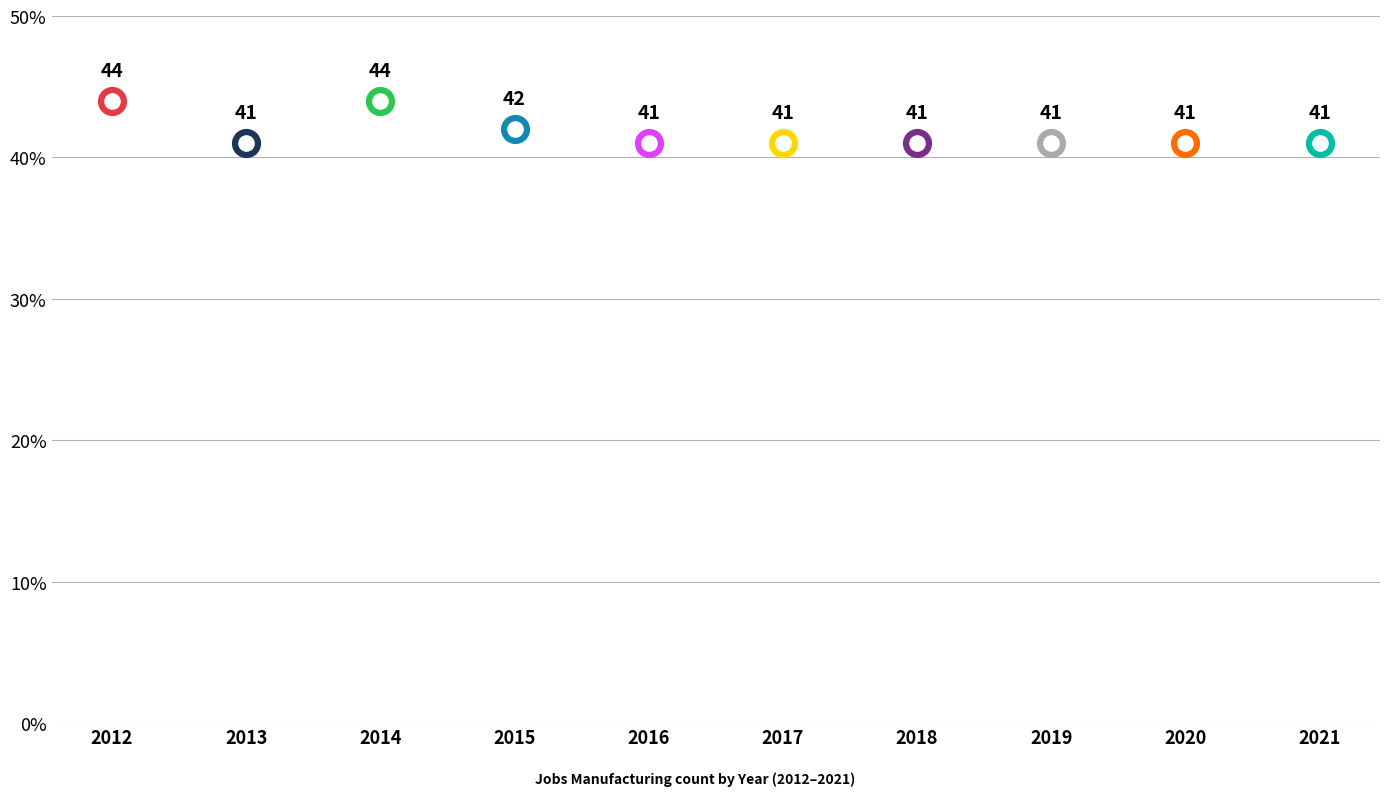

Between 2012 and 2013, which is larger?

2012